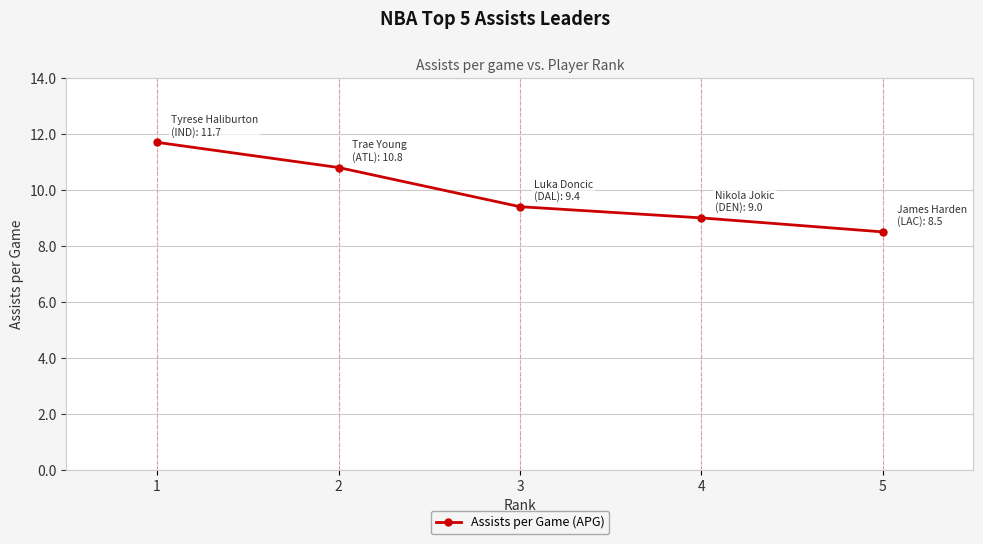

Reading left to right, what are all the values shown in this chart?

1=11.7	2=10.8	3=9.4	4=9.0	5=8.5